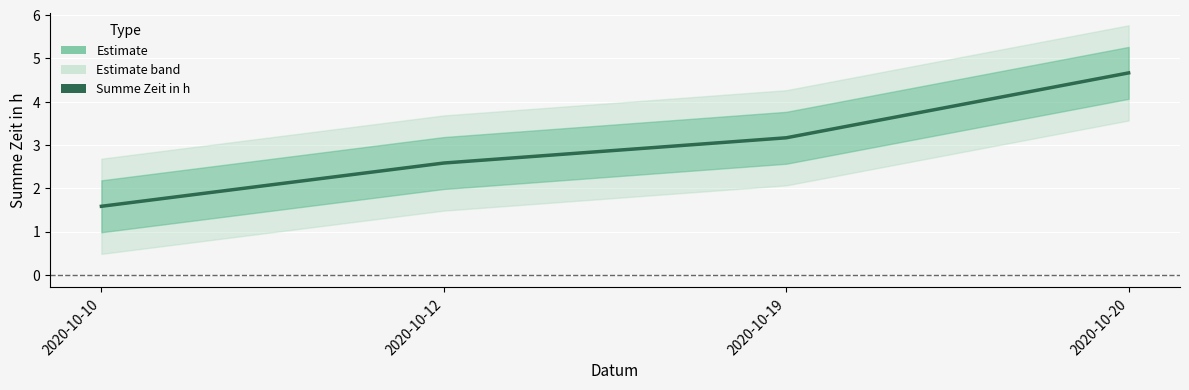

What is the maximum value shown in the chart?

4.7